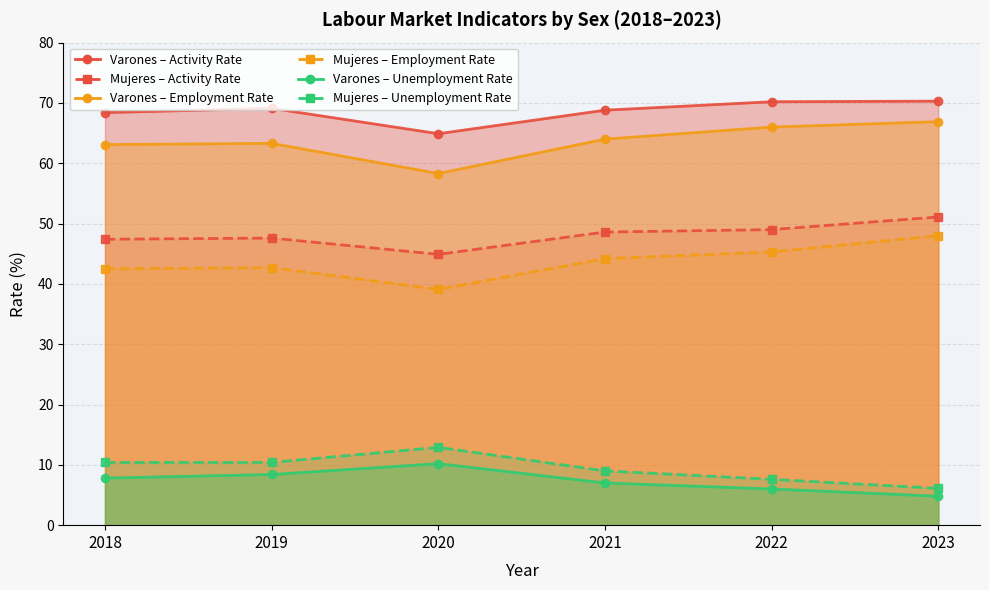

What is the difference between the second highest and minimum values in the Mujeres - tasa_desocupacion series?

4.3